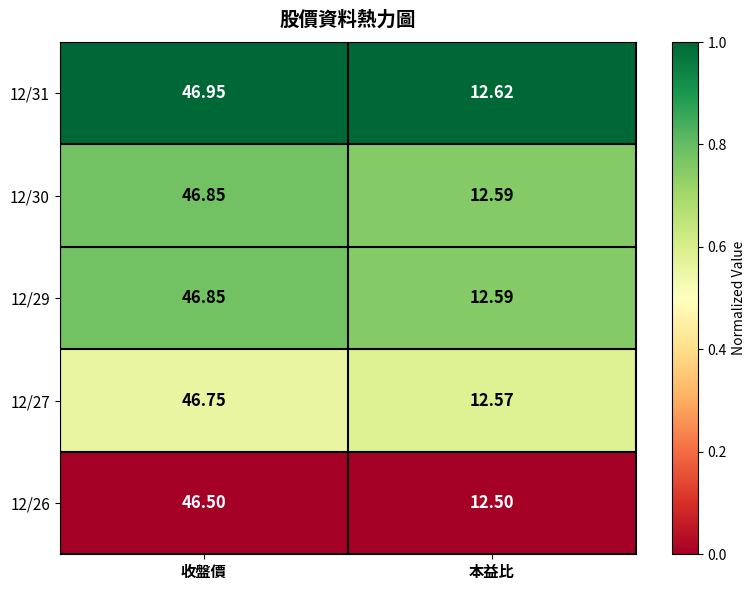

At which category does the chart reach its minimum across all series?

本益比